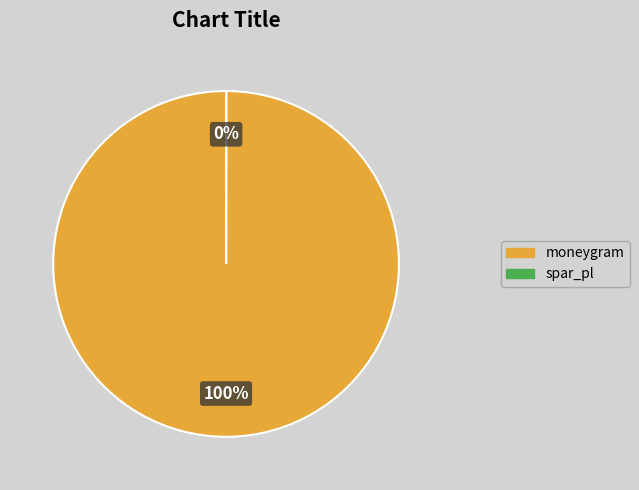

To the nearest percent, what is the difference between the largest and smallest slice percentages?

100%